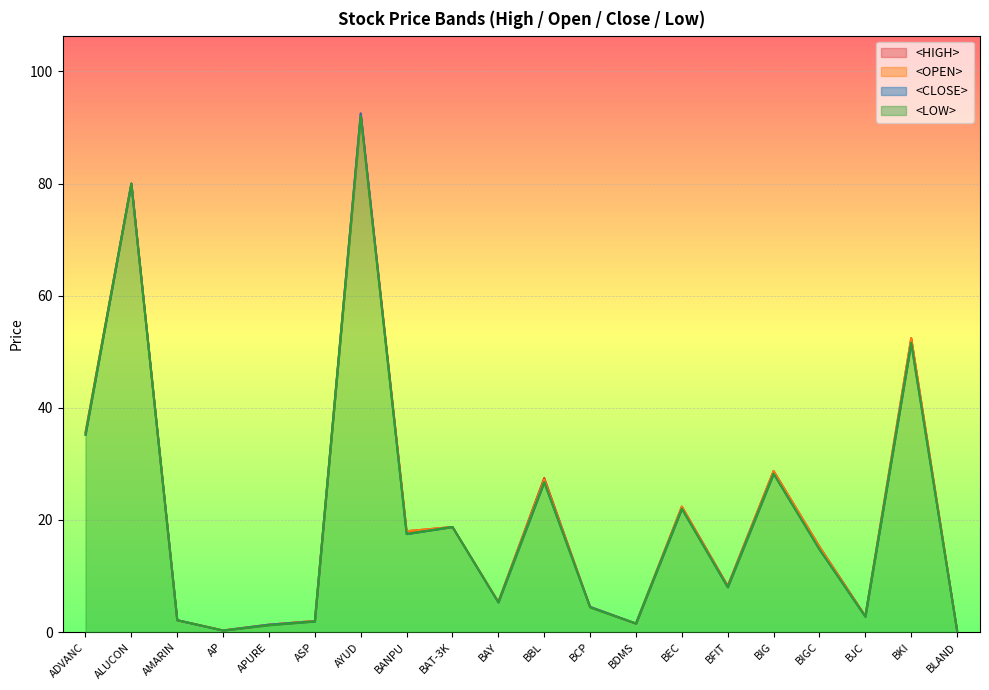

The <HIGH> series shows 0.4 at AP. True or false?

False